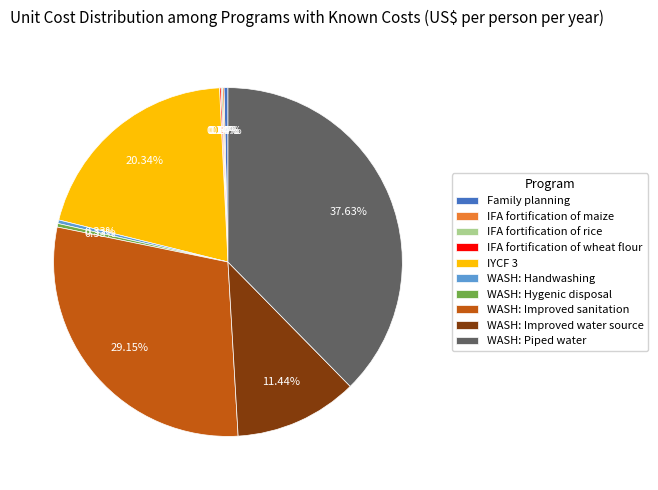

Is there a majority slice in this chart?

No